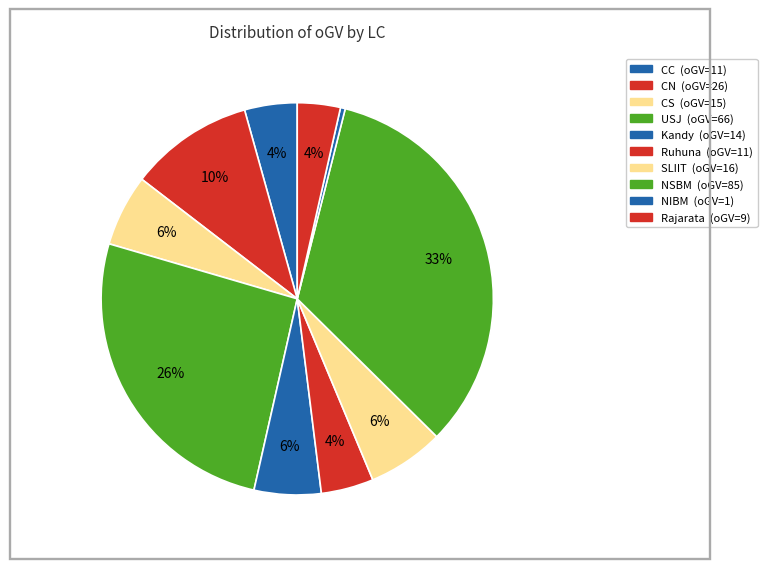

To the nearest percent, what is the average slice percentage?

10%